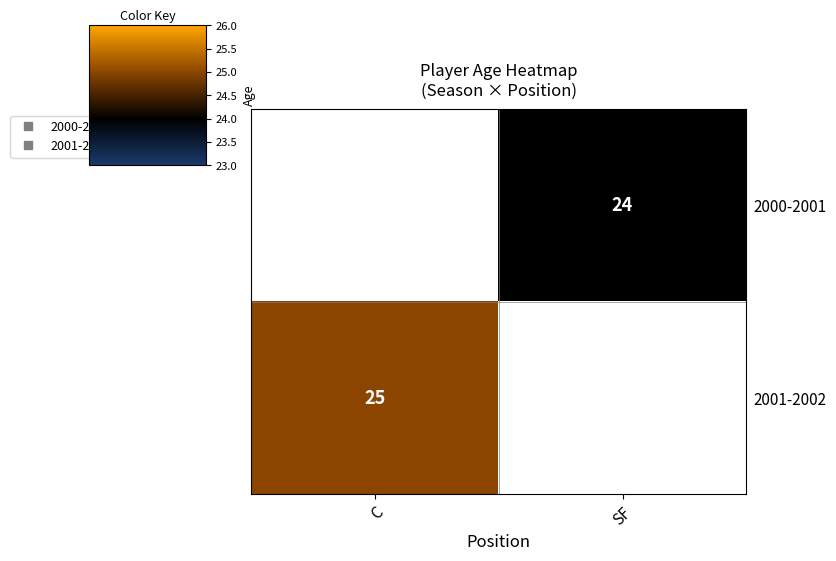

Which has a higher value, C or SF?

SF